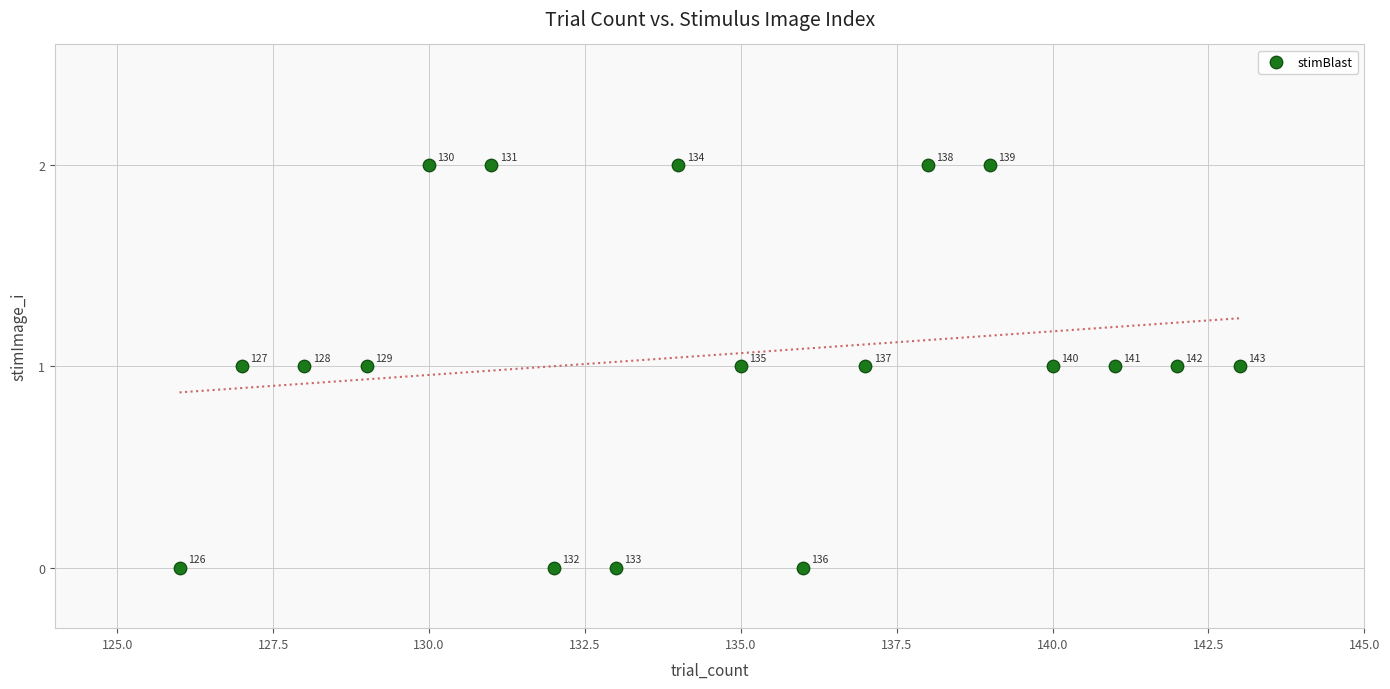

List the coordinates of all points as (X, Y) pairs, reading left to right.

(126, 0)  (127, 1)  (128, 1)  (129, 1)  (130, 2)  (131, 2)  (132, 0)  (133, 0)  (134, 2)  (135, 1)  (136, 0)  (137, 1)  (138, 2)  (139, 2)  (140, 1)  (141, 1)  (142, 1)  (143, 1)